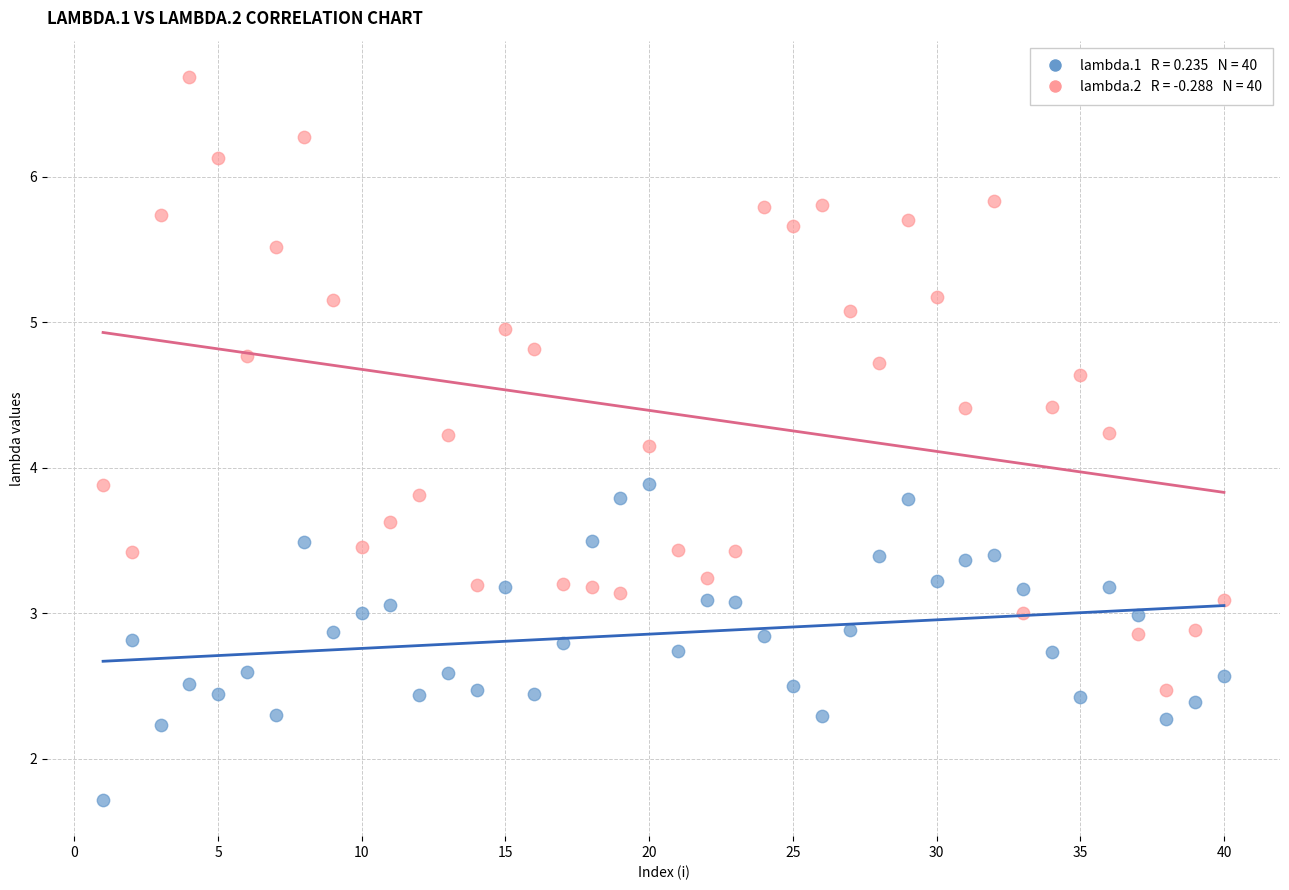

Across all data points, what is the range of Y values (max minus min)?

5.0